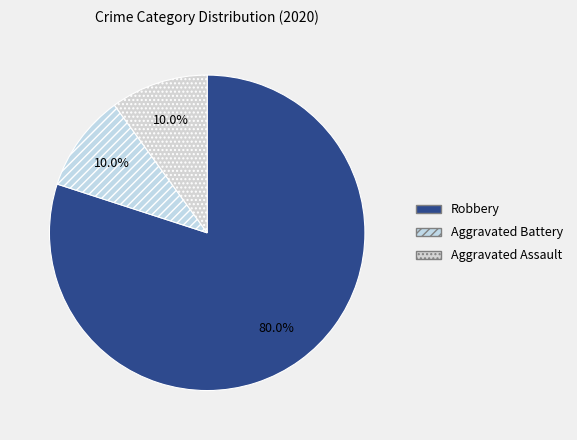

How many slices are in this pie chart?

3